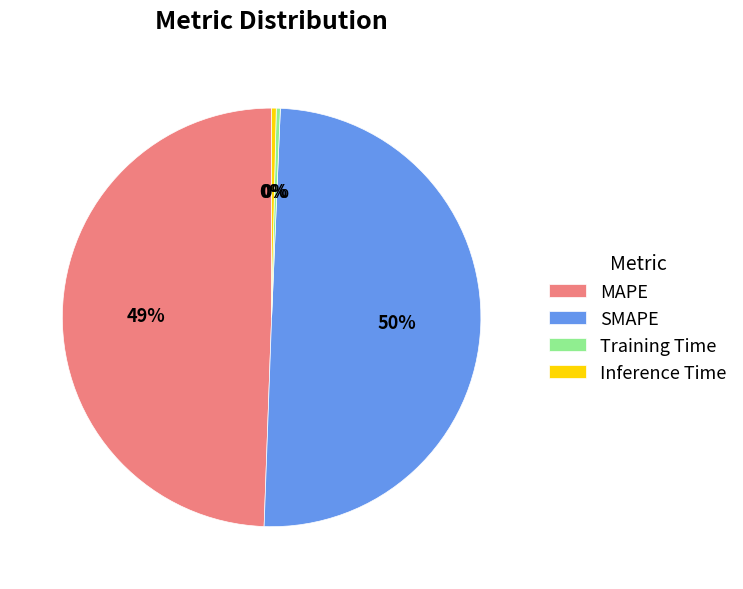

Is MAPE the majority of the pie?

No